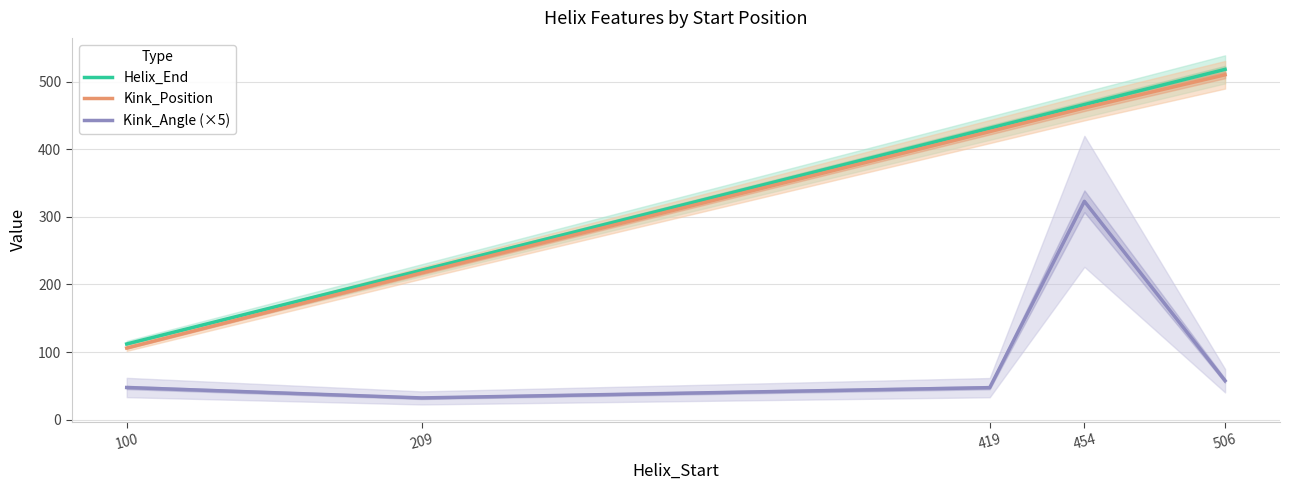

True or false: Kink_Angle (×5) and Helix_End intersect in this chart.

False